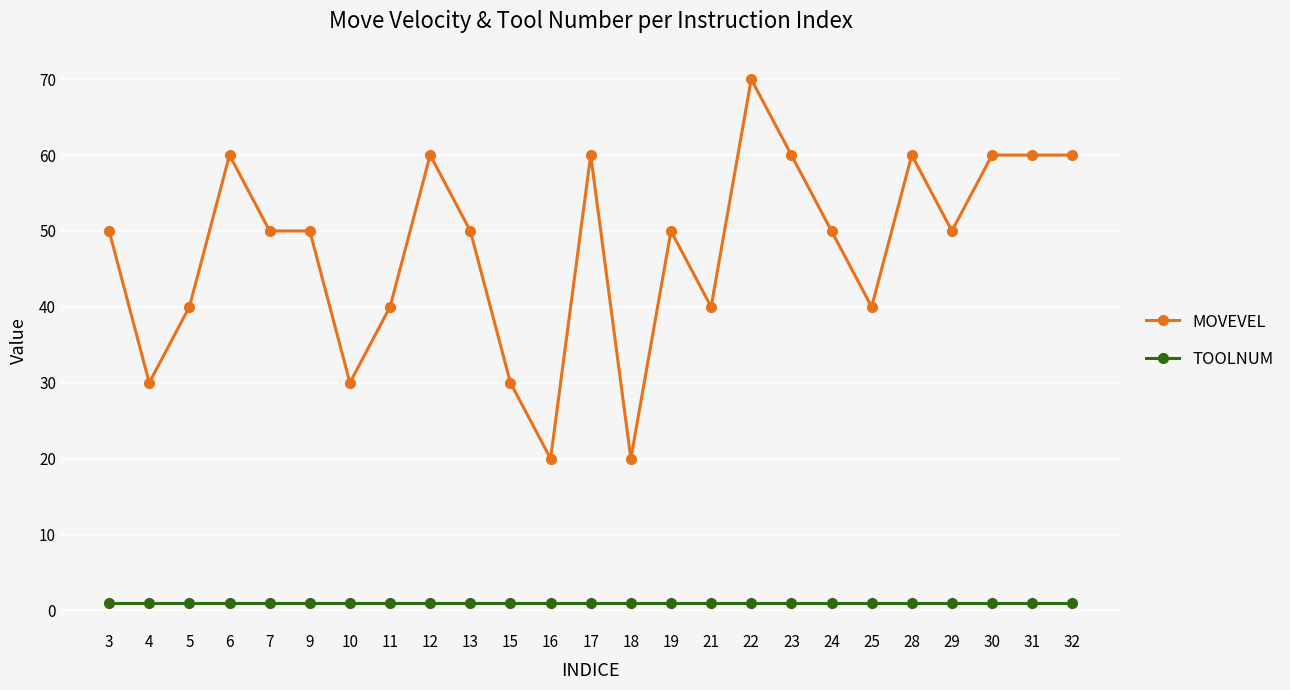

What is the minimum value for TOOLNUM?

1